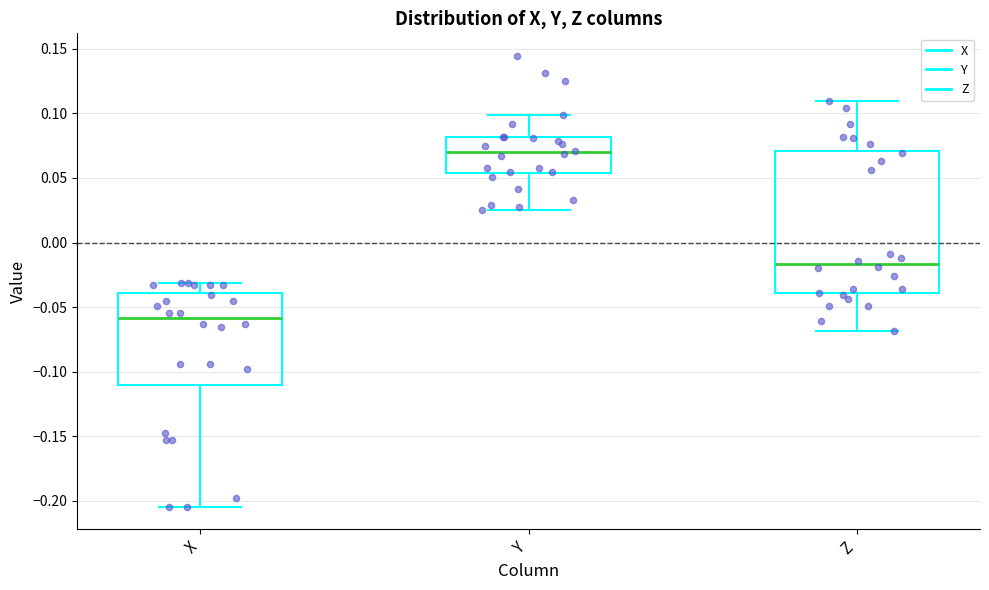

Which box has the lowest median line?

X